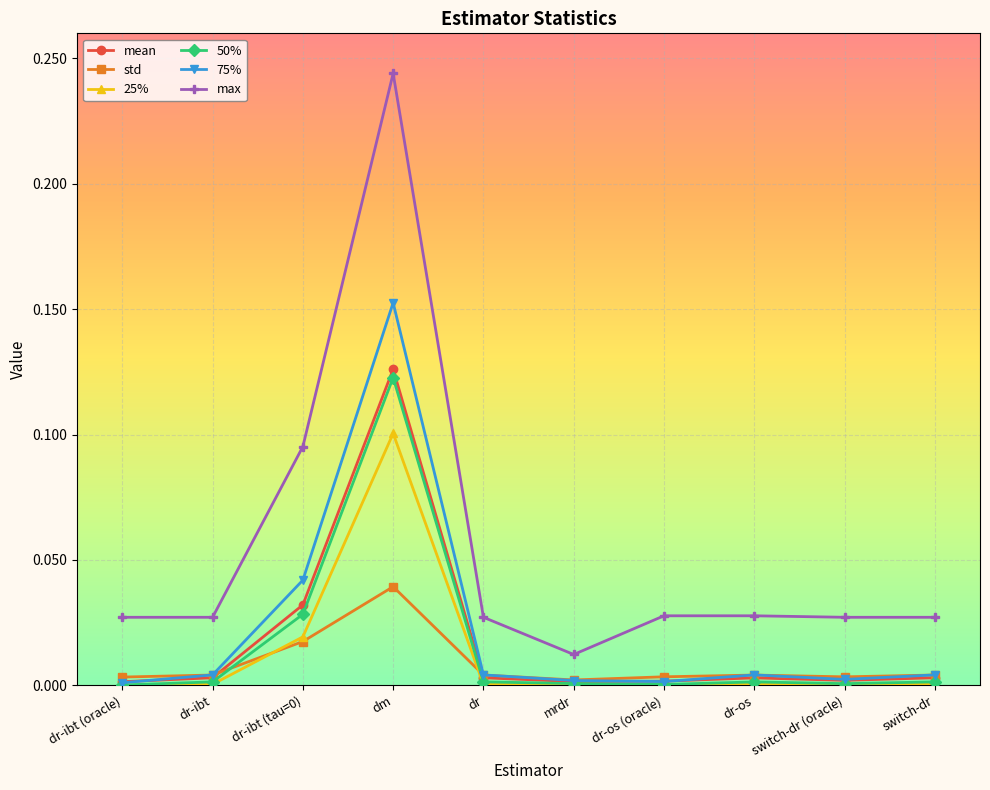

Where is the first local maximum for mean?

dm